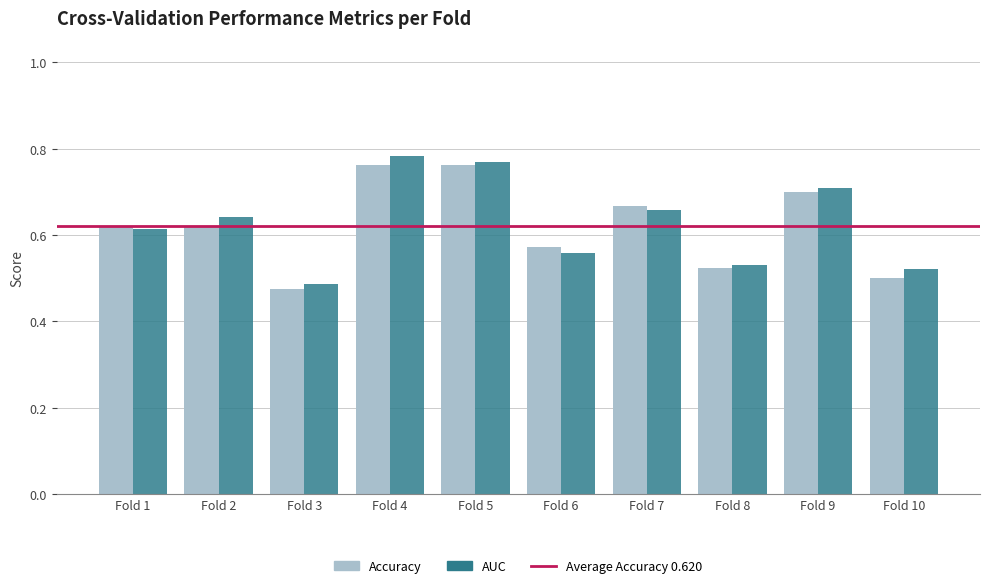

The value of AUC at Fold 3 is 0.2. True or false?

False